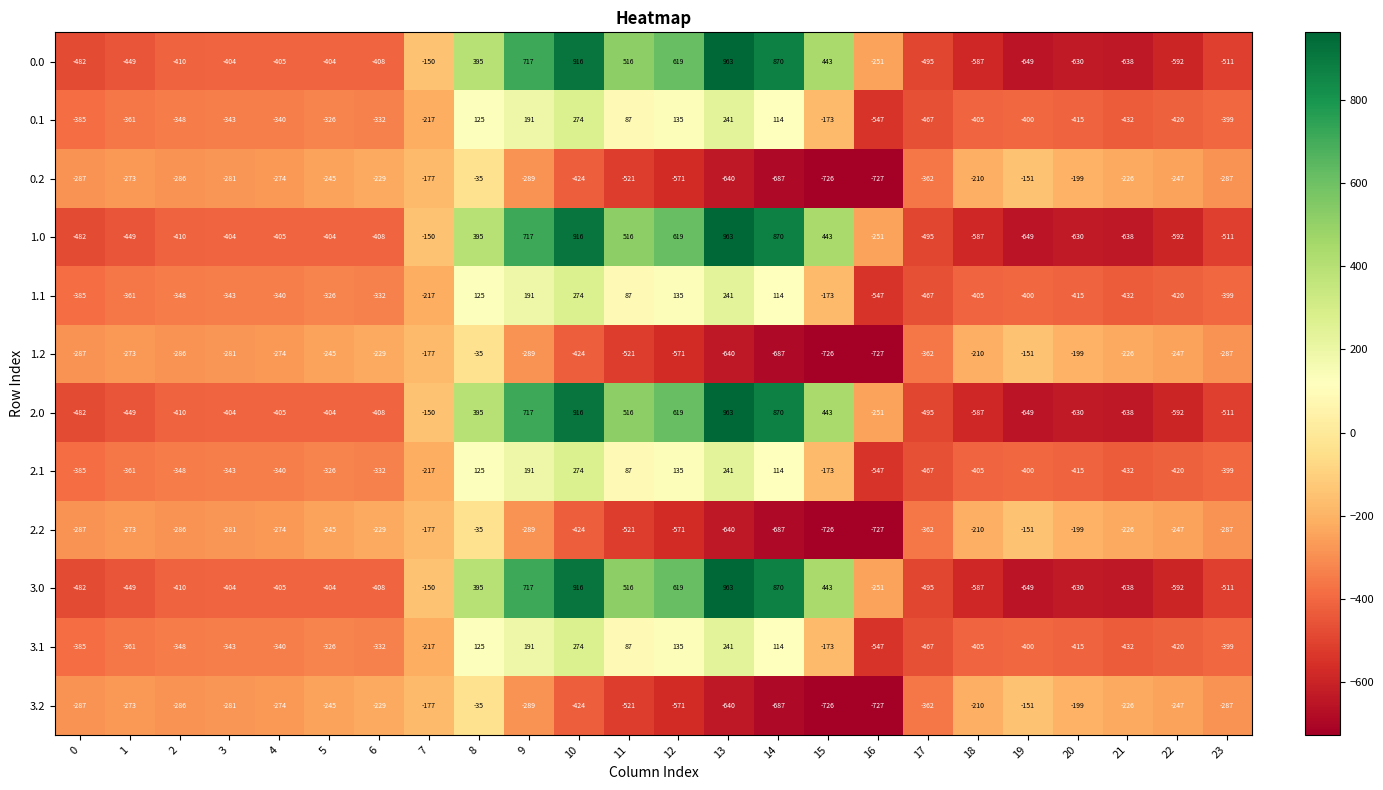

The value of 2.2 at 16 is -1300. True or false?

False